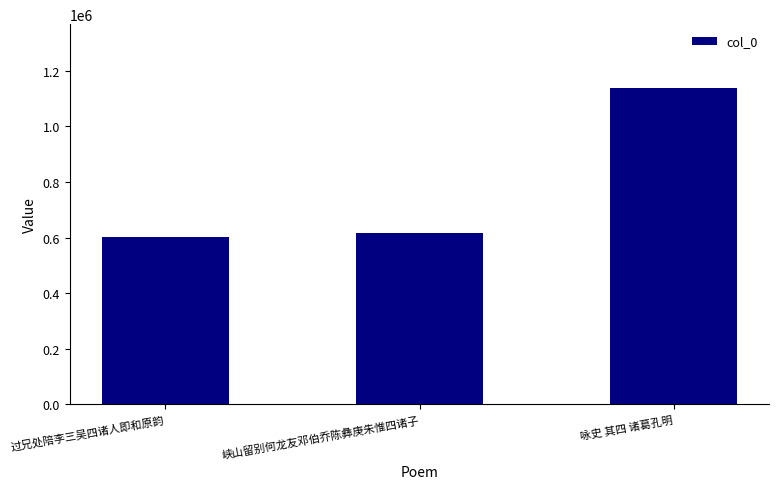

True or false: the data shows 601288 at 过兄处陪李三吴四诸人即和原韵.

True